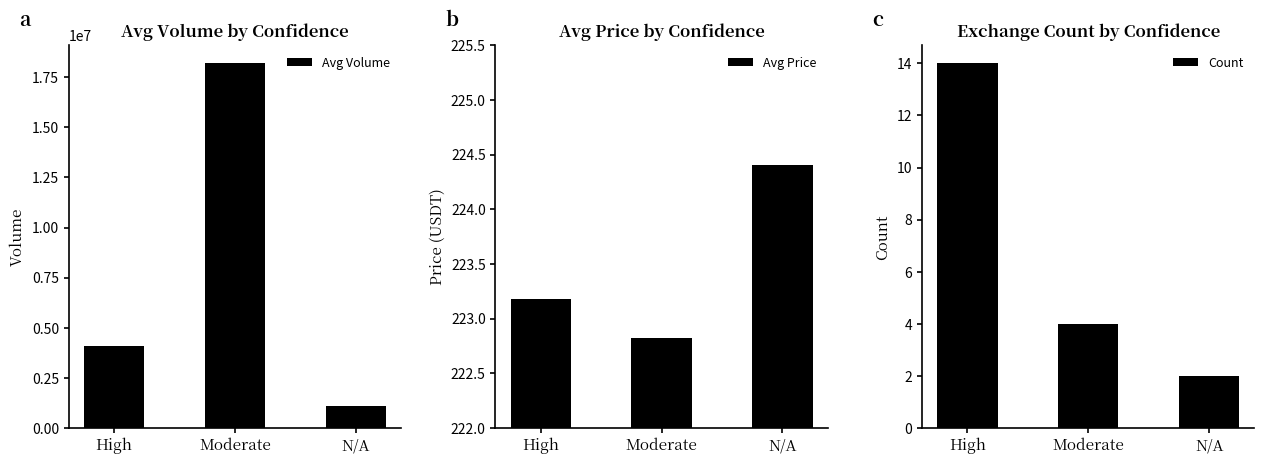

What is the label of the 2nd bar from the right?

Moderate